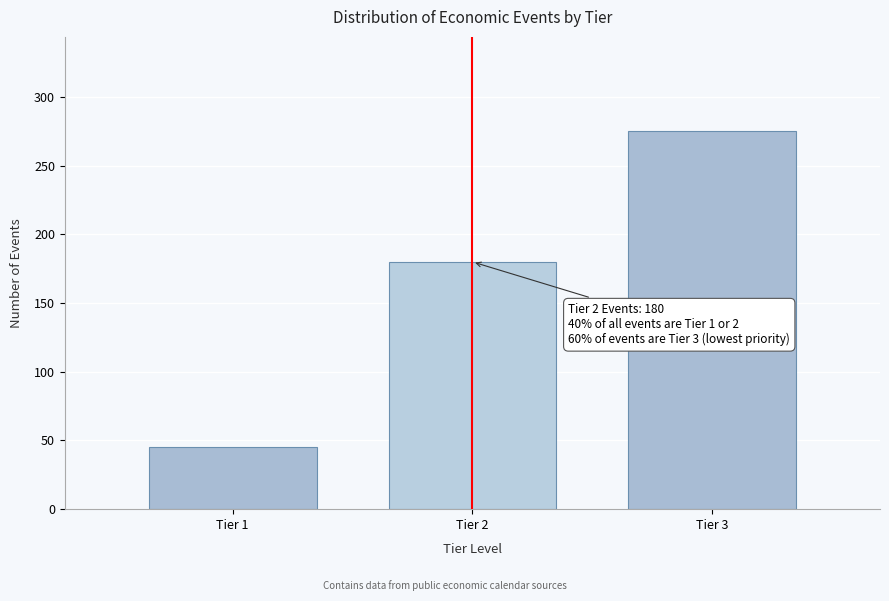

Reading left to right, what are all the values shown in this chart?

Tier 1=45	Tier 2=180	Tier 3=275